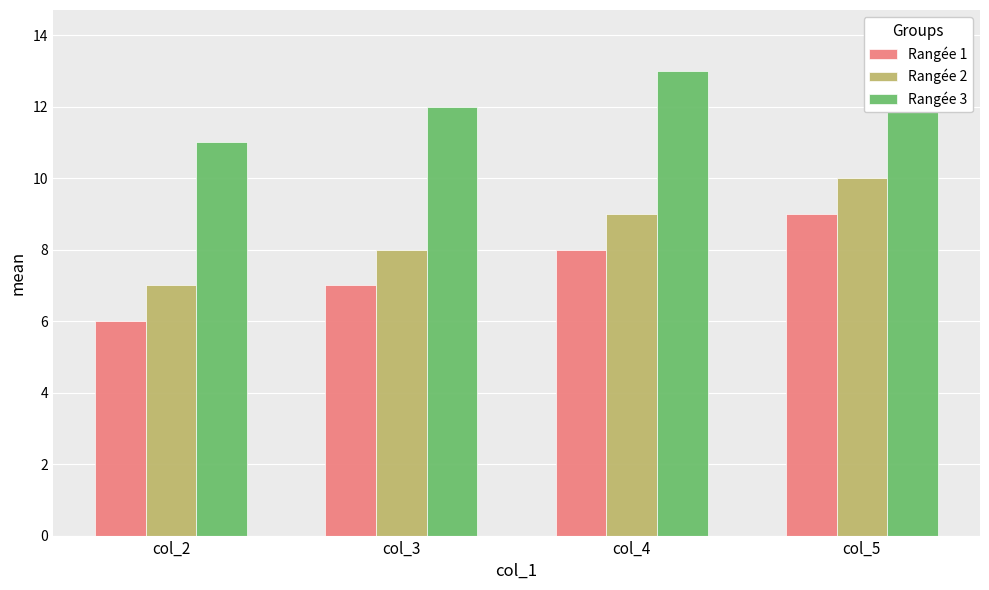

What is the approximate value of Rangée 2 at col_4?

9